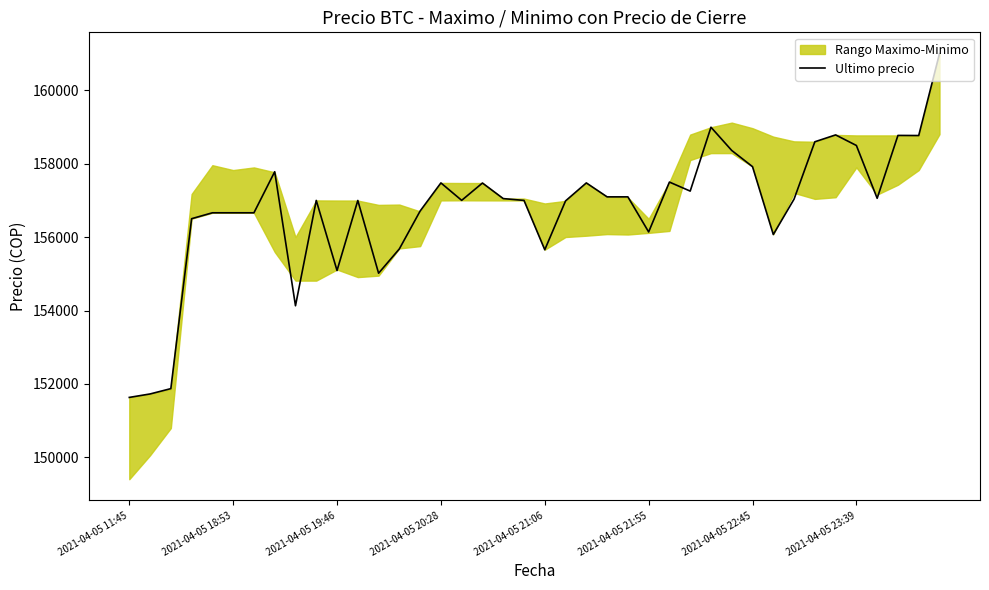

What is the lowest value of the Ultimo precio series?

151633